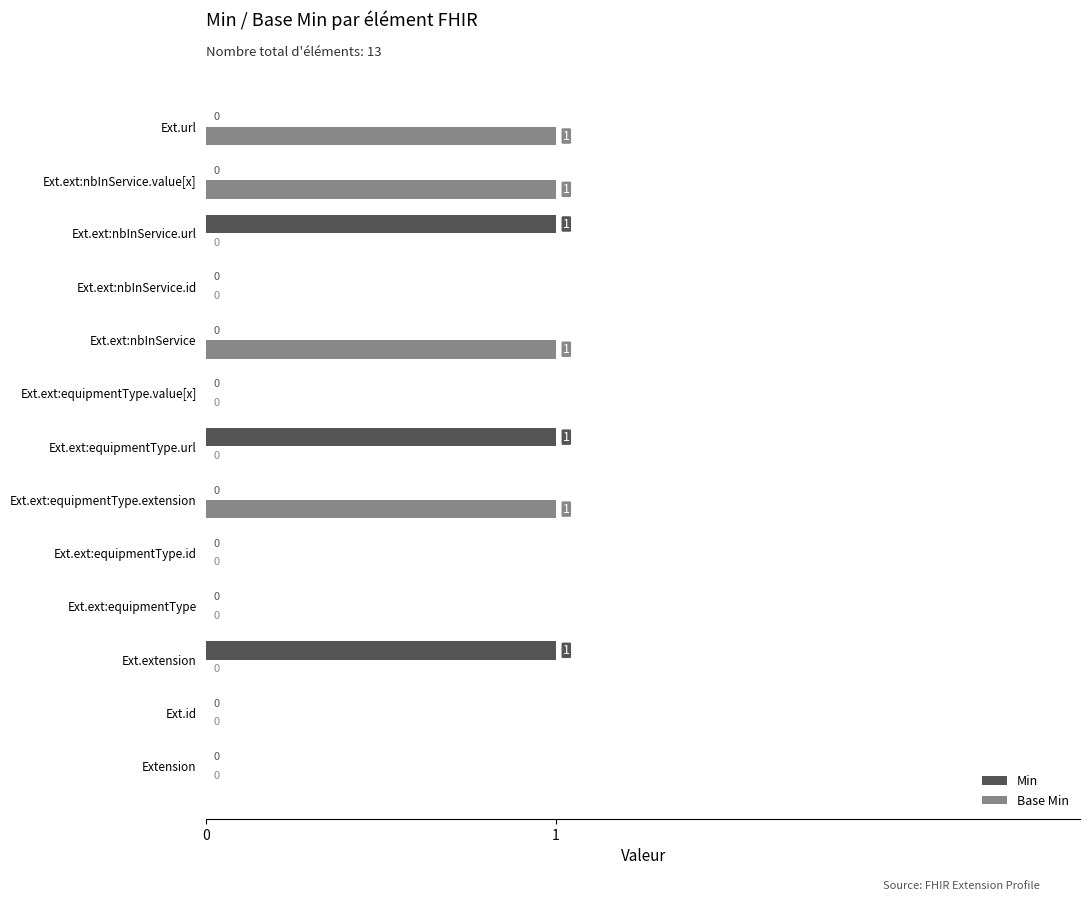

Which series has the largest total across all categories?

Base Min